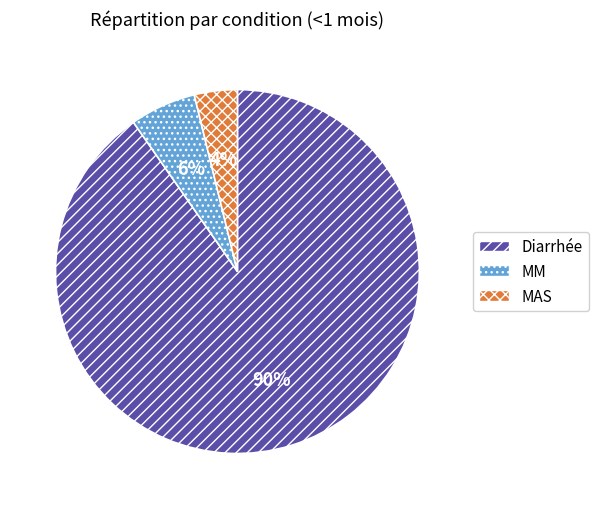

Count the number of slices in the pie.

3